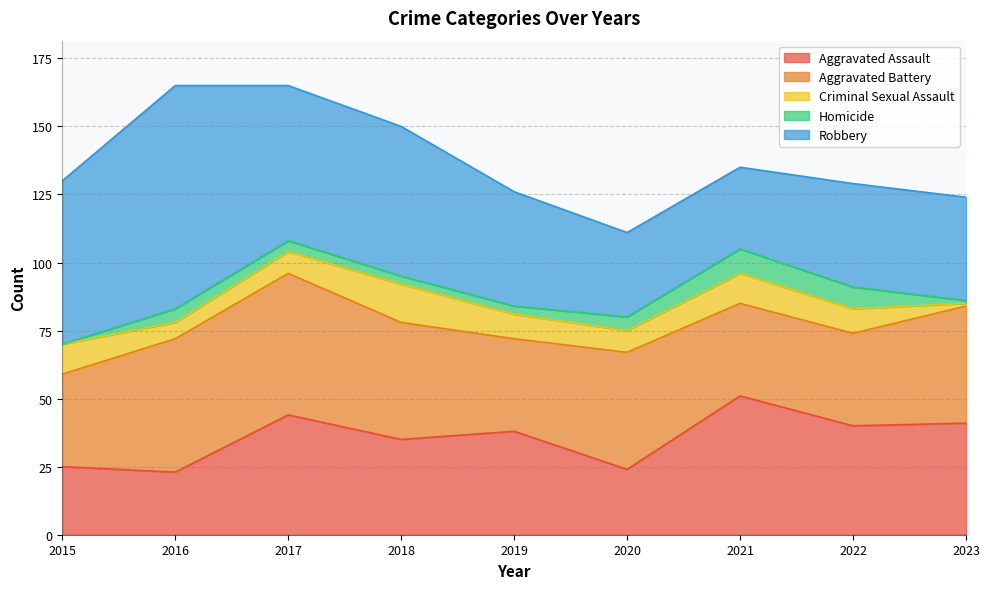

At which category does the chart reach its minimum across all series?

2015